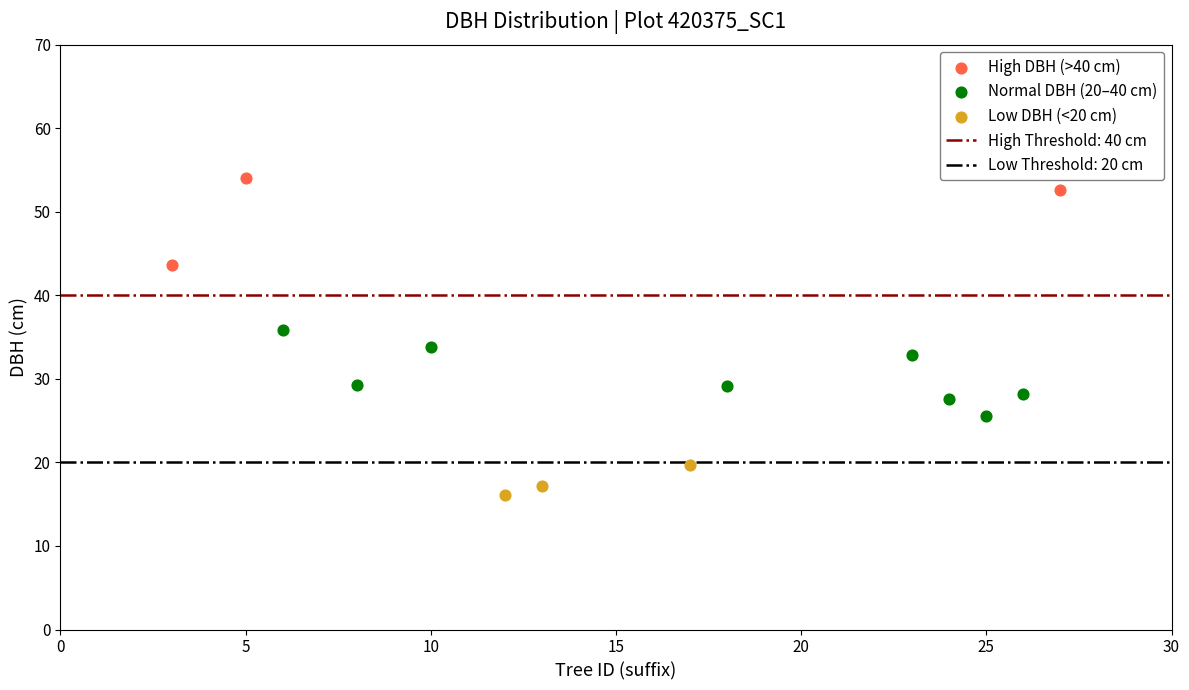

Which series reaches the minimum Y coordinate?

Low DBH (<20 cm)